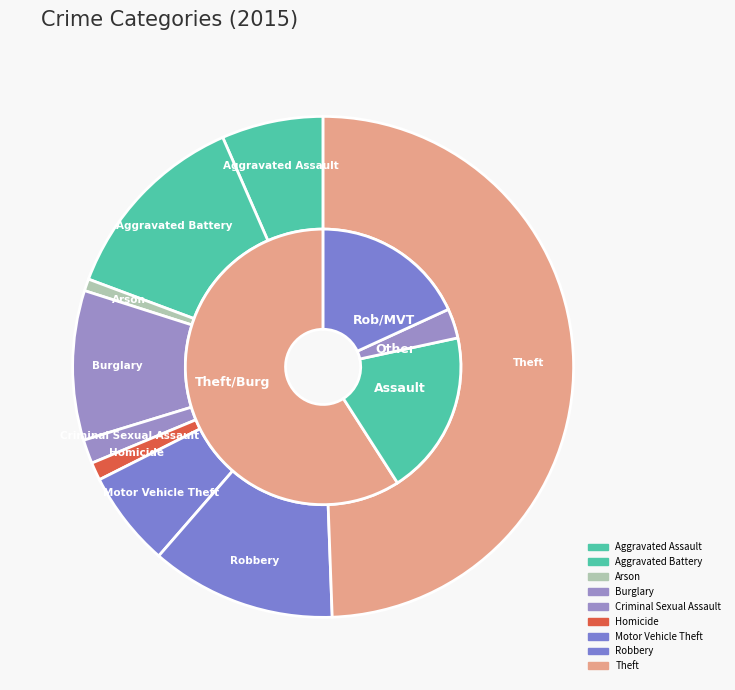

What is the smallest slice in the pie chart?

Arson